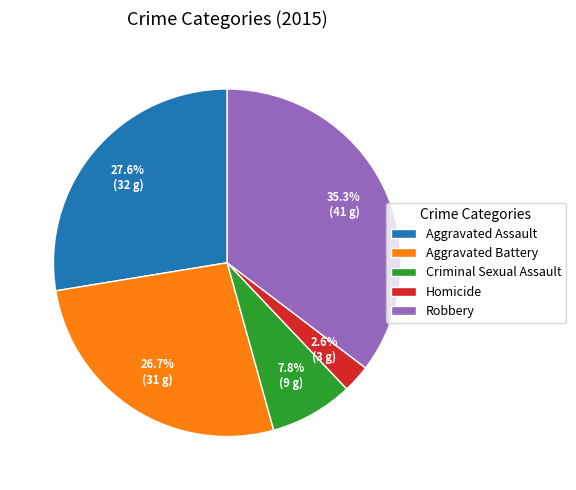

Rank the categories by value from highest to lowest.

Robbery, Aggravated Assault, Aggravated Battery, Criminal Sexual Assault, Homicide